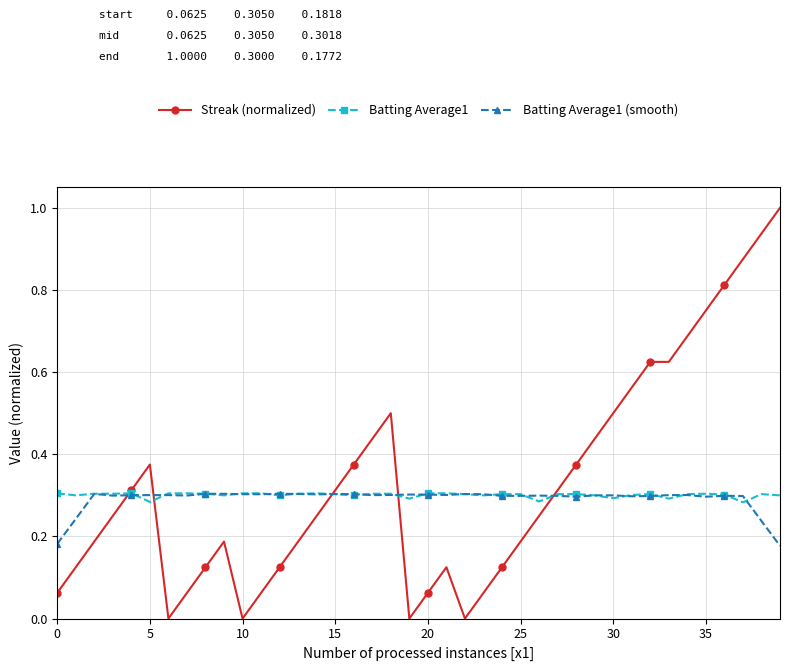

Which series has the largest range (max minus min)?

Streak (normalized)